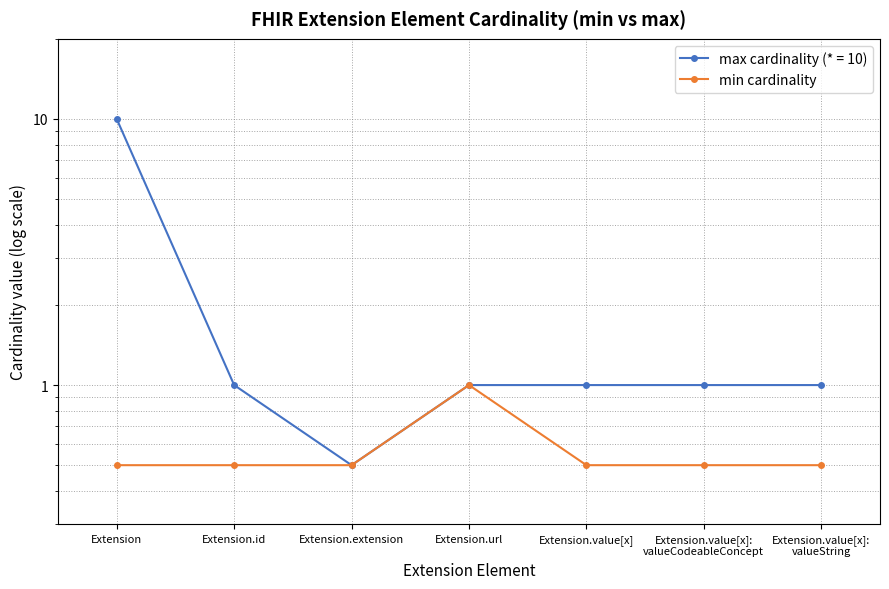

True or false: the data has more than 0 interior local peaks.

True